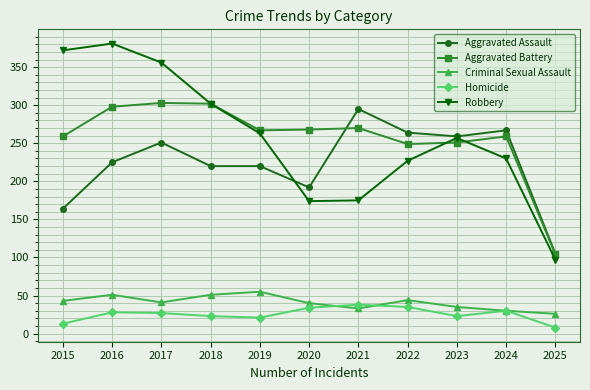

True or false: Homicide and Robbery cross at least once.

False